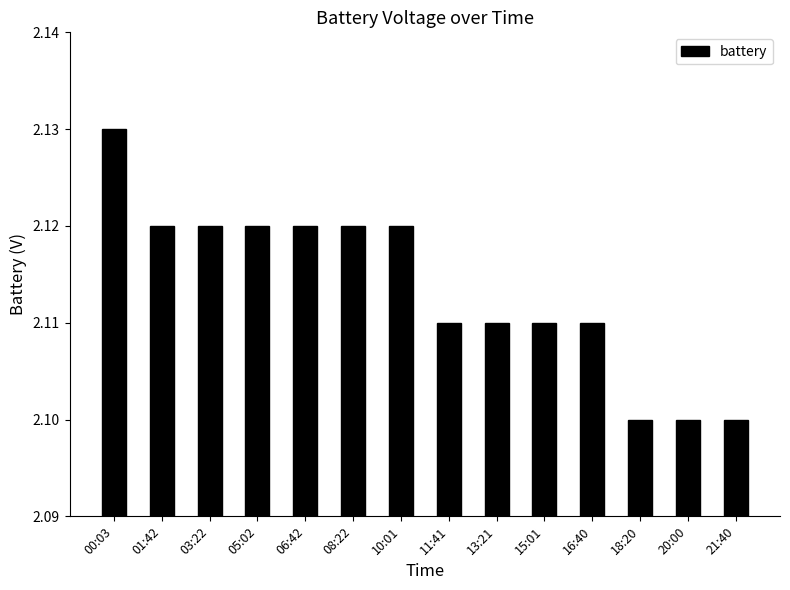

What is the sum of the values at 21:40 and 15:01?

4.2